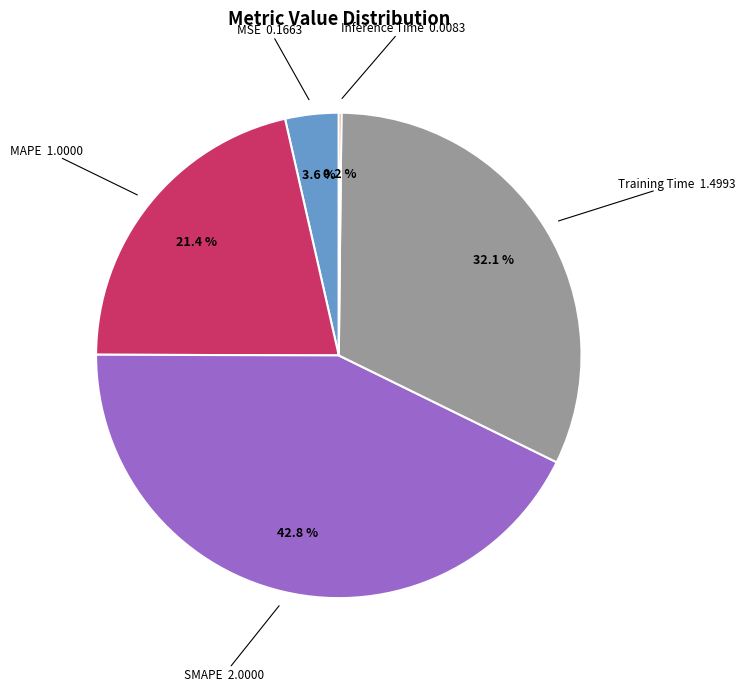

True or false: MAPE accounts for 21% of the total.

True